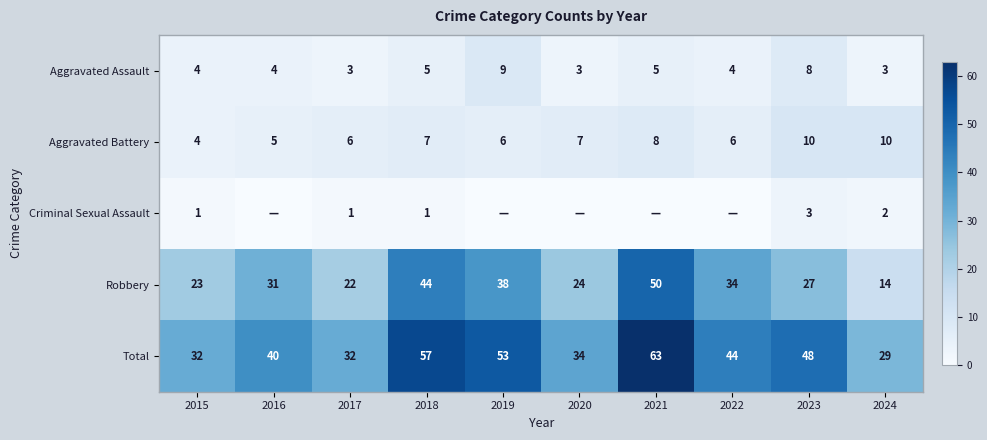

What value does the Robbery series have at 2018, to the nearest 5?

45